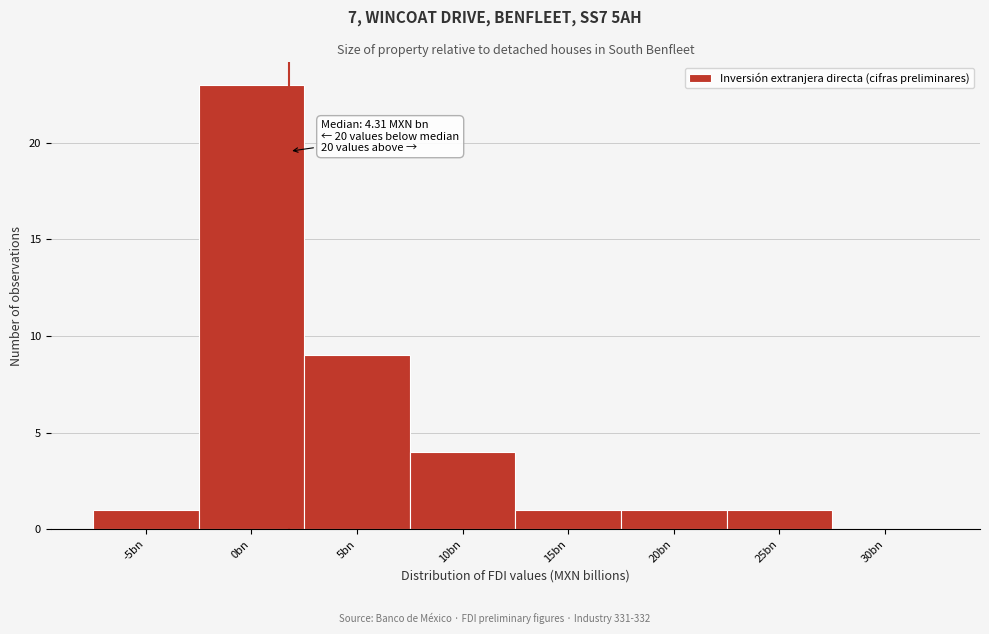

Reading left to right, list all the values displayed in this chart.

-5bn=1	0bn=23	5bn=9	10bn=4	15bn=1	20bn=1	25bn=1	30bn=0